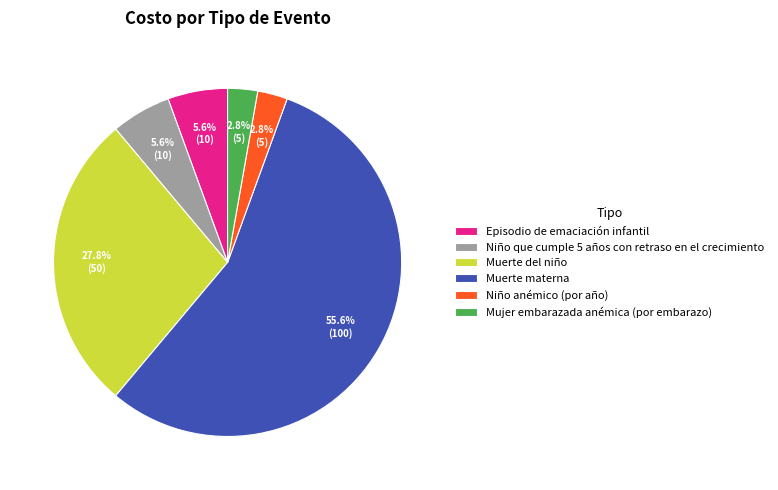

Is it true that Mujer embarazada anémica (por embarazo) is 3% of the pie?

True